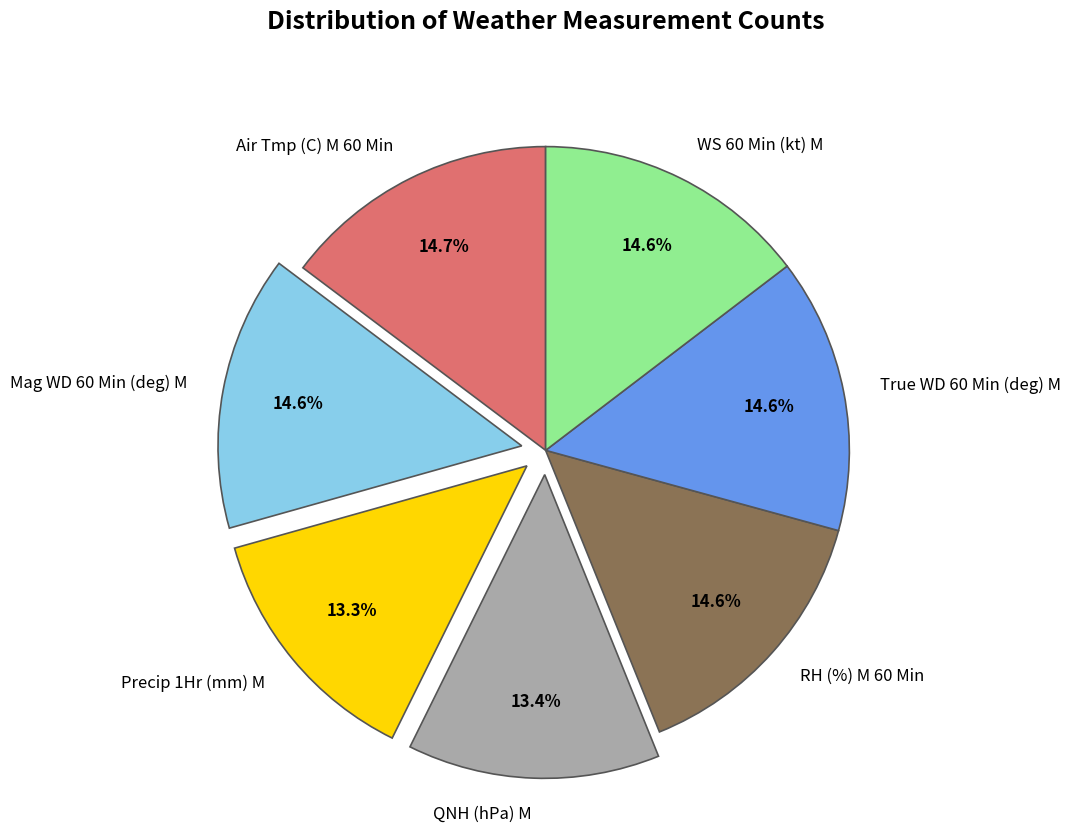

To the nearest percent, what is the combined percentage of RH (%) M 60 Min and Mag WD 60 Min (deg) M?

29%